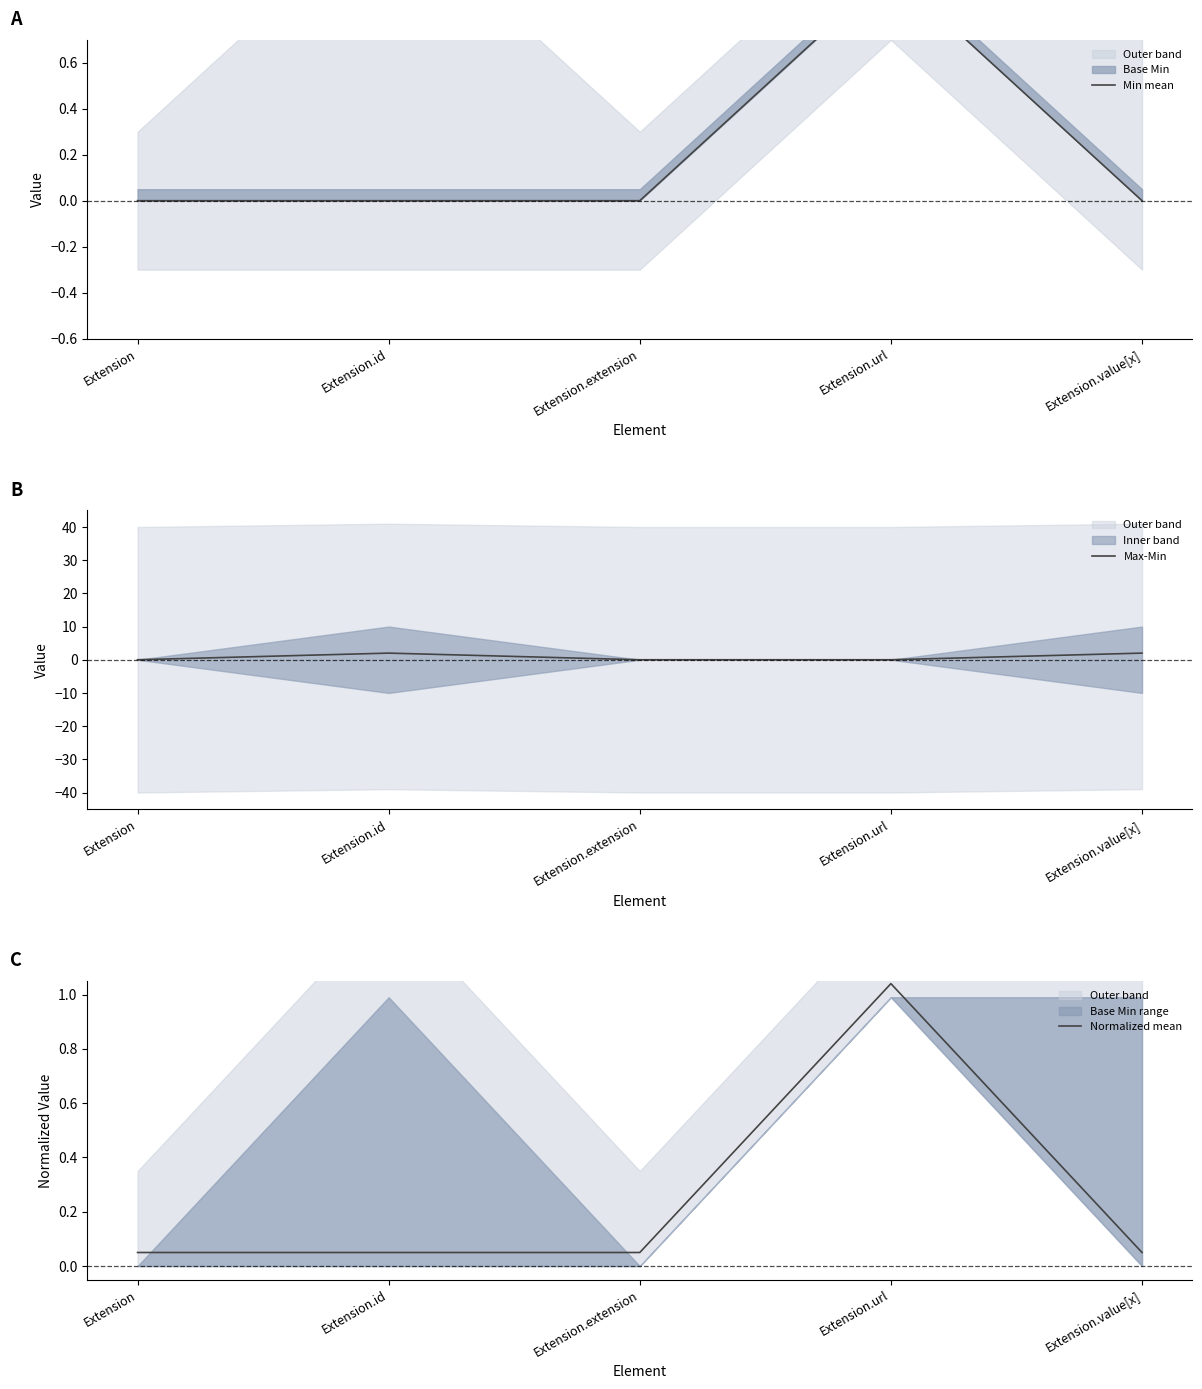

True or false: Normalized mean has a value of 0.0 at Extension.id.

False